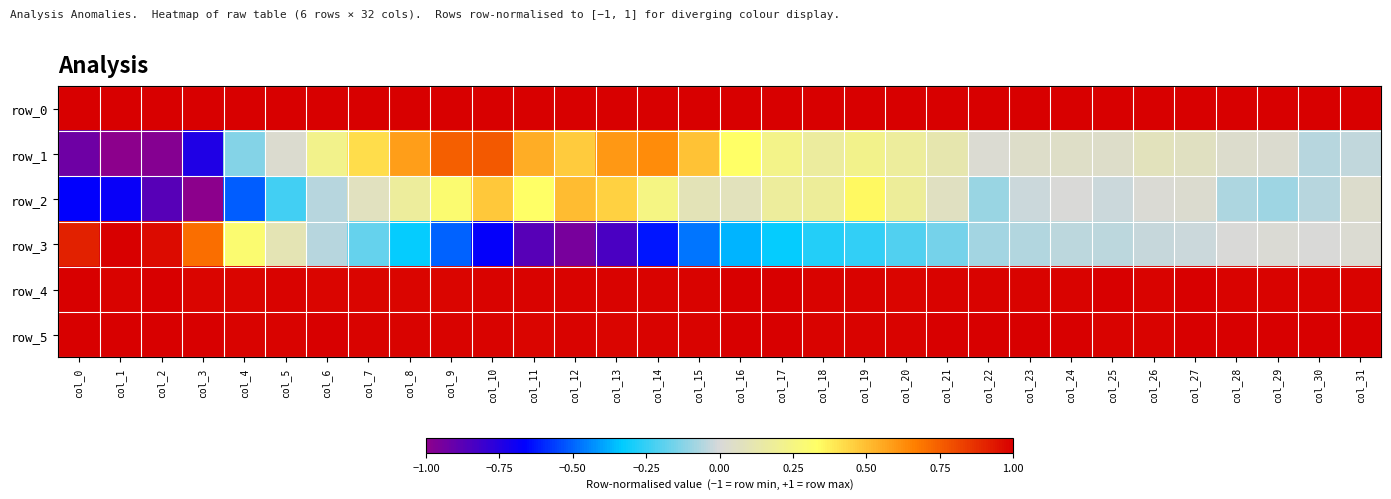

Read the row_2 value at col_1.

-0.7